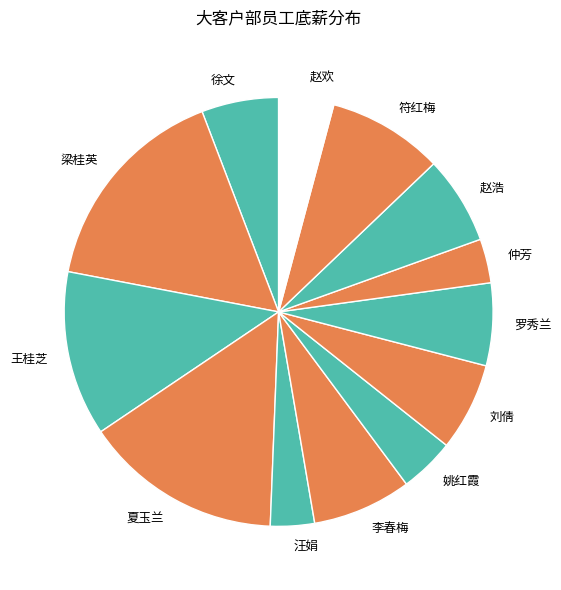

Which slice is the smallest?

汪娟